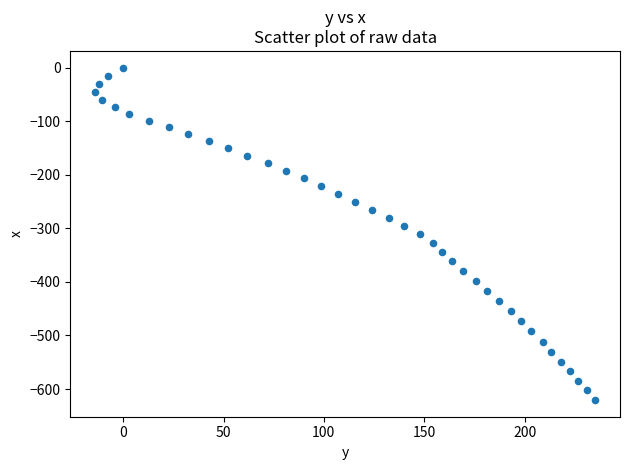

What is the range of X values (max minus min)?

249.0